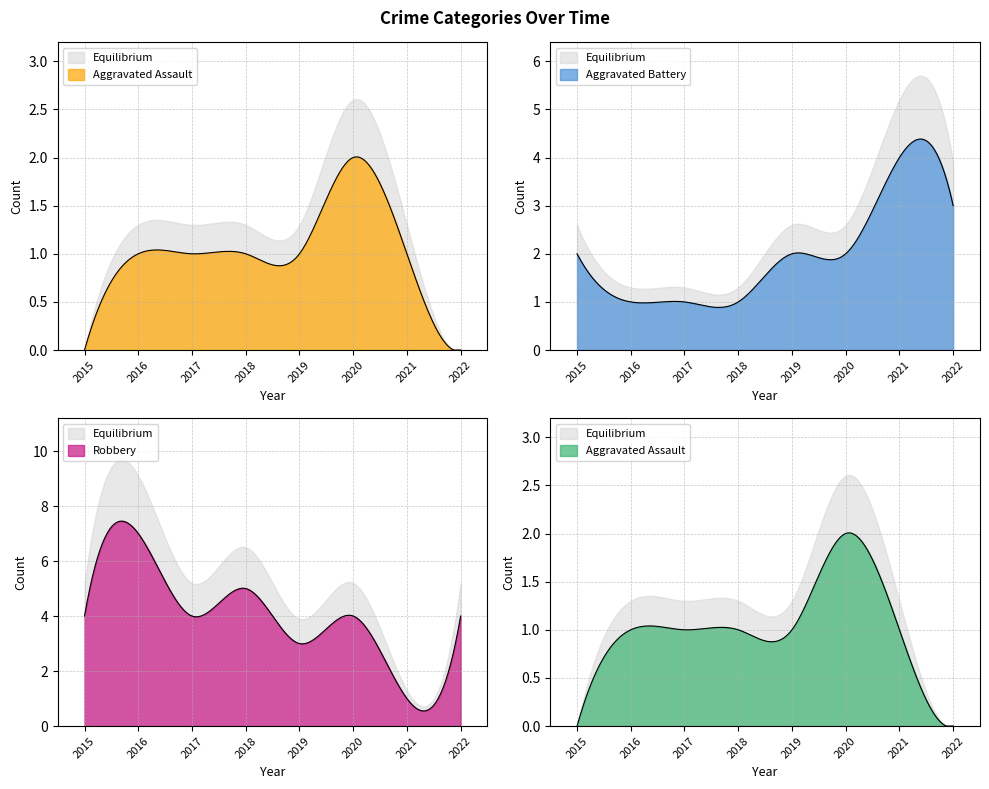

Is the value of Robbery at 2019 greater than the value of Aggravated Assault at 2018?

Yes